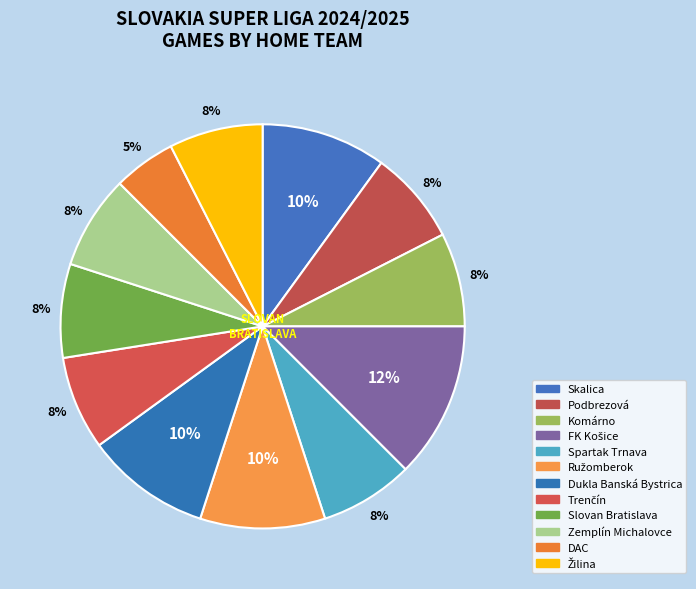

How many slices are in this pie chart?

12